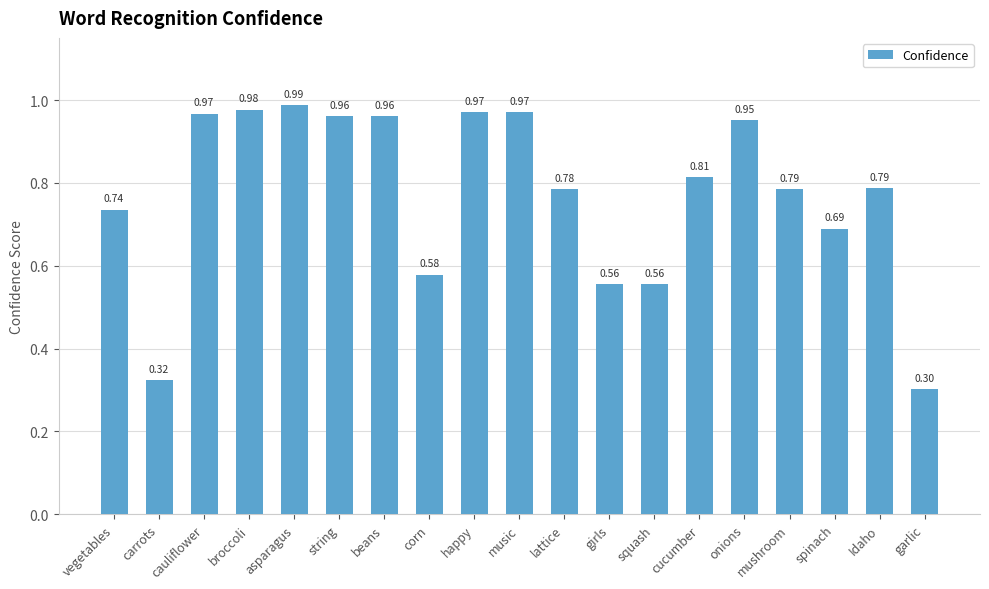

Which category has the lowest value across all series?

garlic